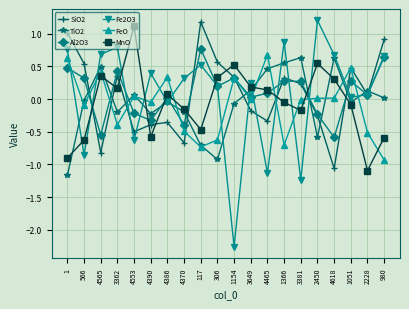

Is the value of SiO2 at 980 greater than the value of TiO2 at 117?

Yes